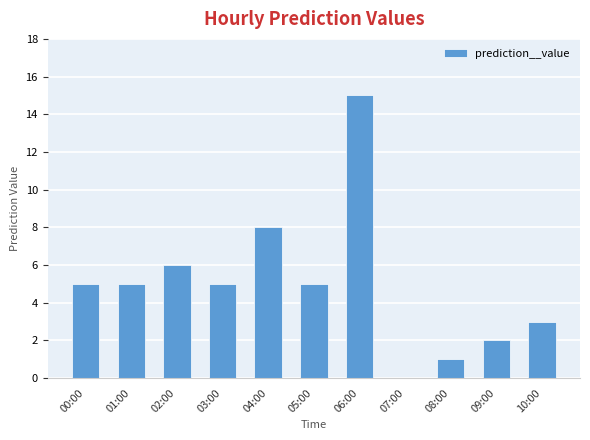

Is it true that the value at 10:00 is 3?

True